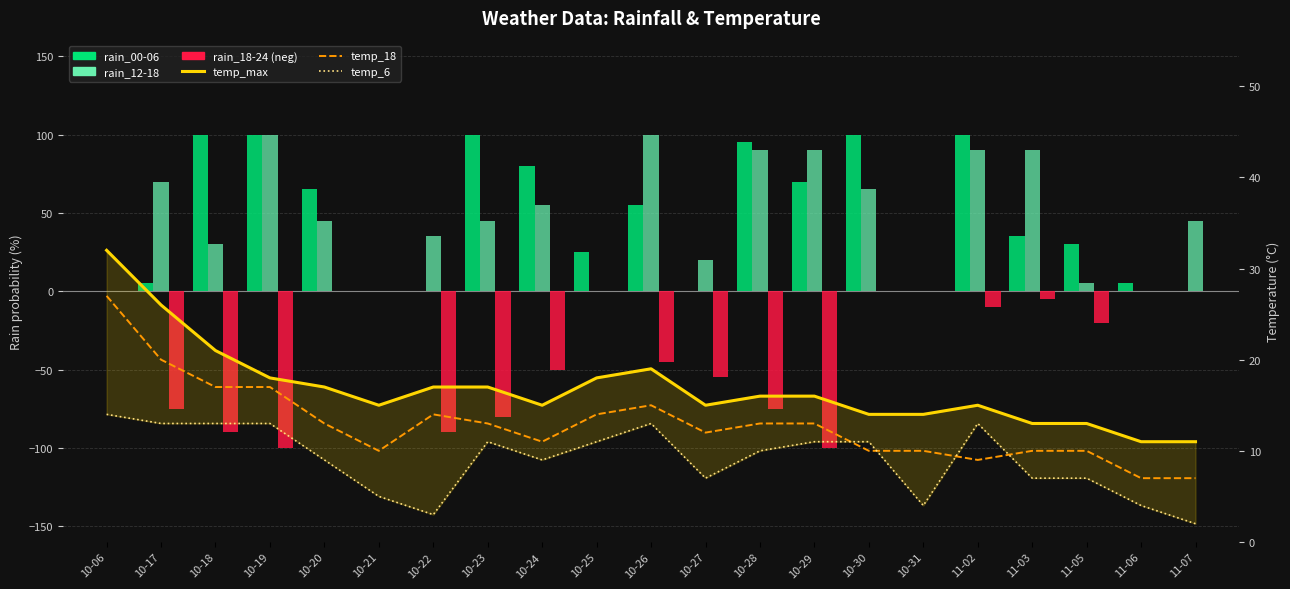

True or false: temp_6 has a value of 9 at 10-19.

False